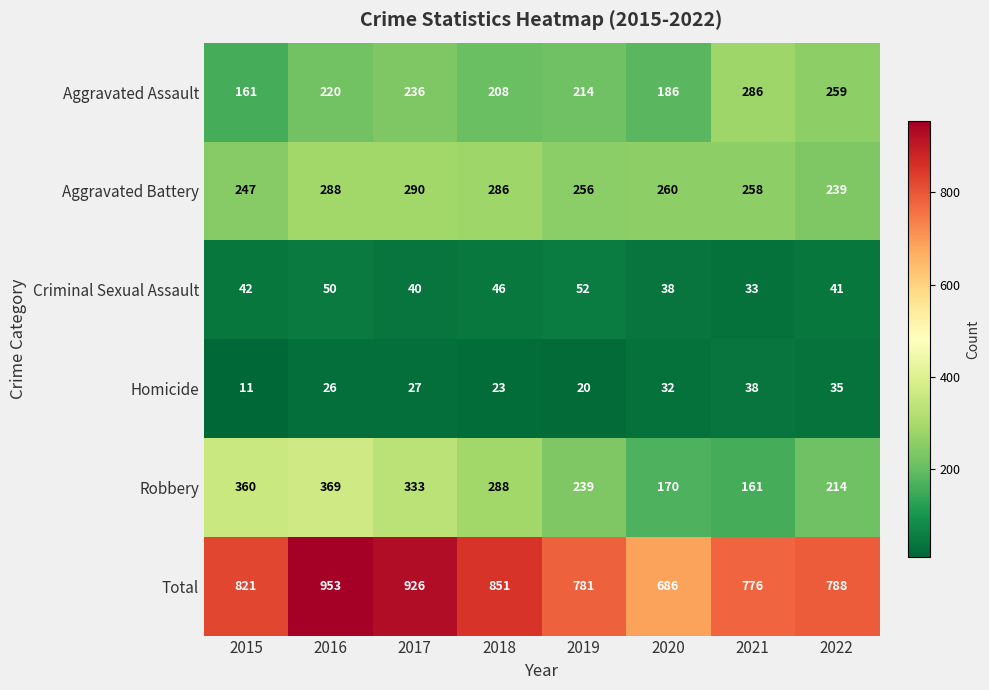

Which series has the largest total across all categories?

Total